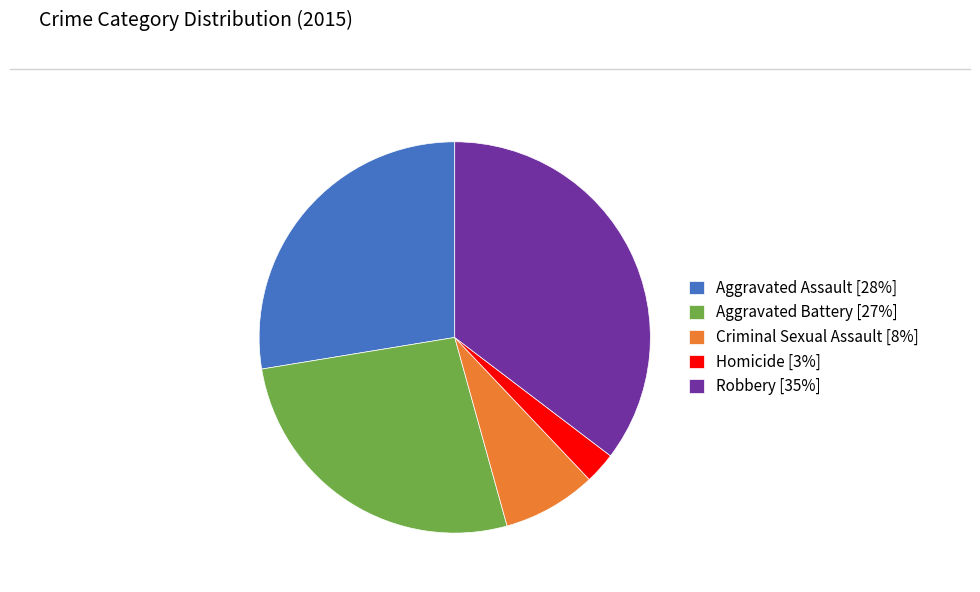

Does any single category account for the majority?

No